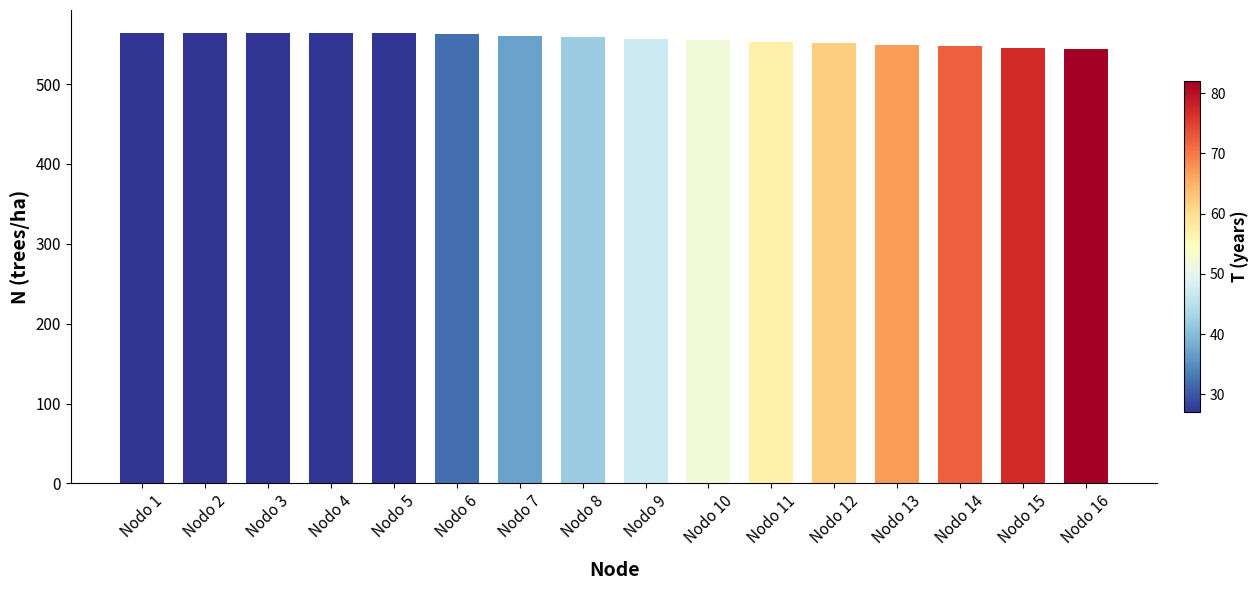

What is the difference between the maximum and minimum values?

21.0